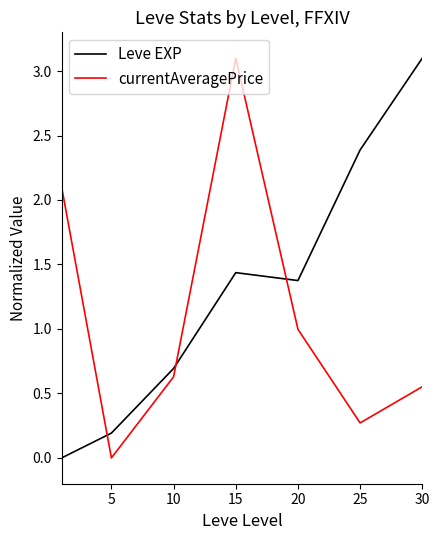

What is the difference between the maximum and second lowest values in the Leve EXP series?

2.9